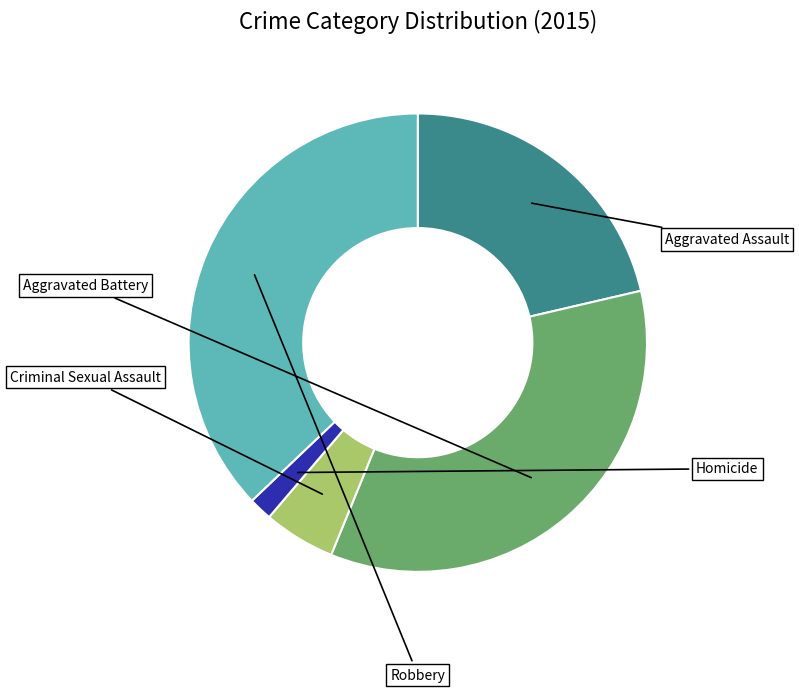

Is there any slice that represents more than half of the pie?

No